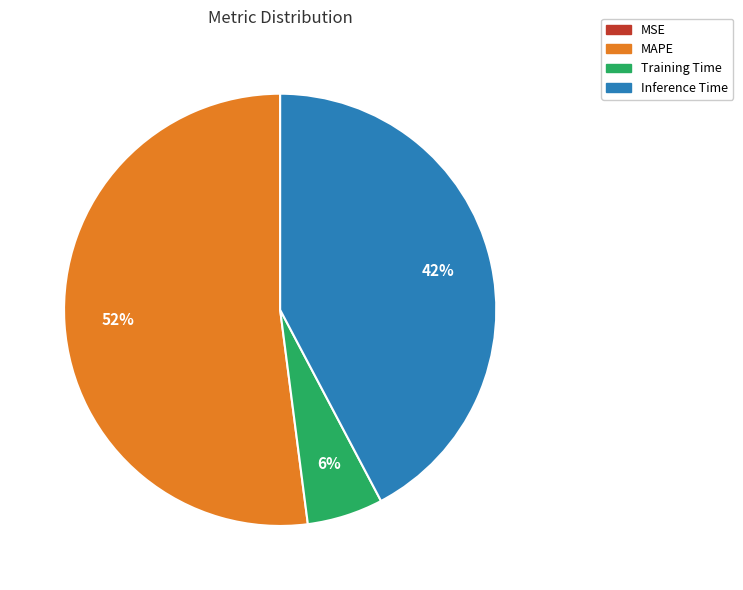

Is there a majority slice in this chart?

Yes